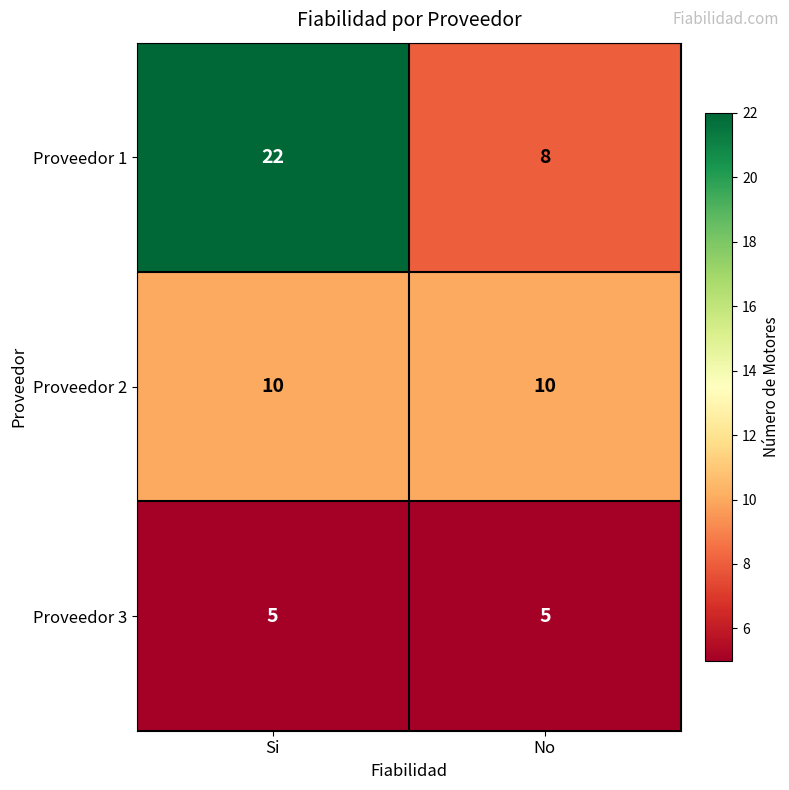

How many categories are shown in the chart?

2